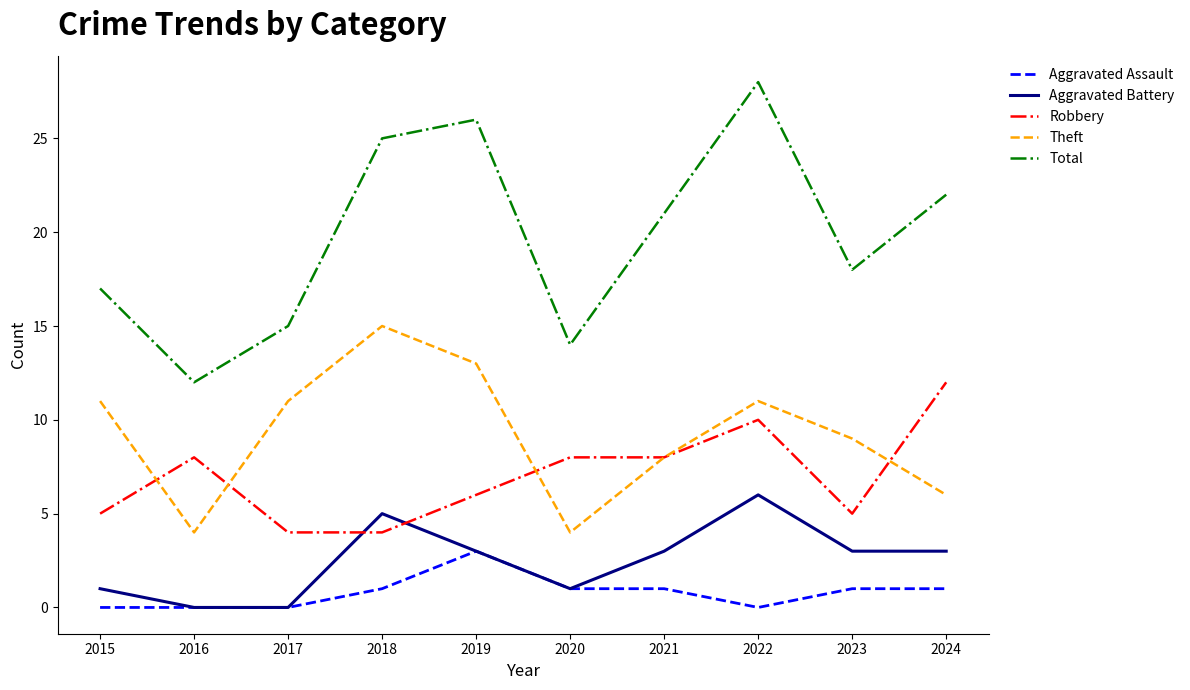

What is the total value across all series at 2016?

24